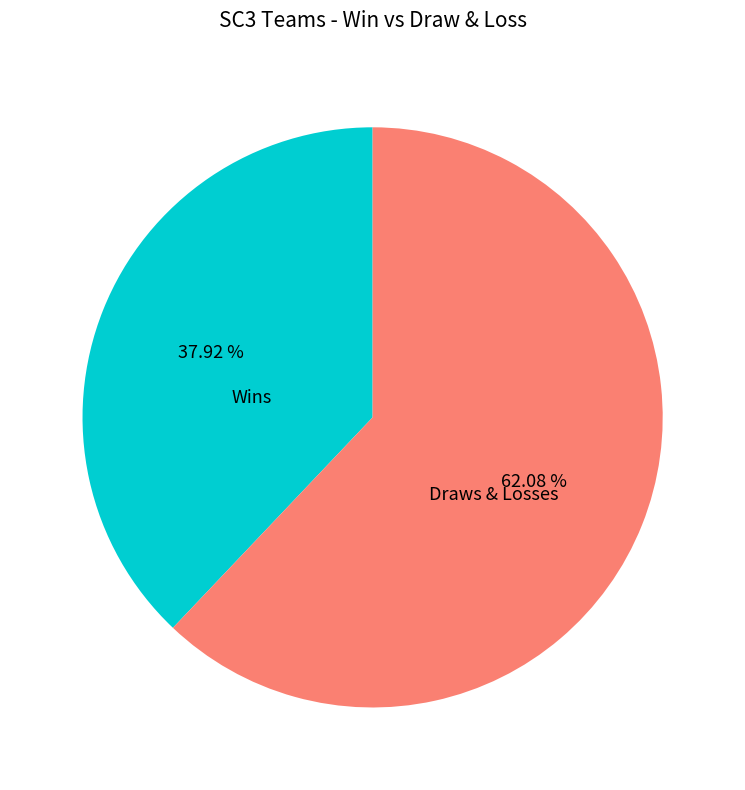

Is there any slice that represents more than half of the pie?

Yes